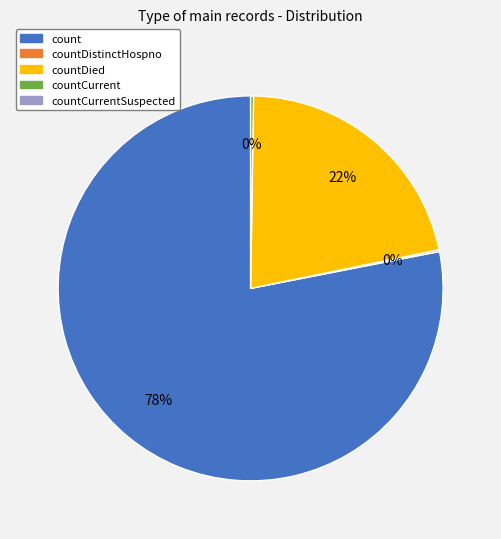

To the nearest percent, what is the difference between the largest and smallest slice percentages?

78%